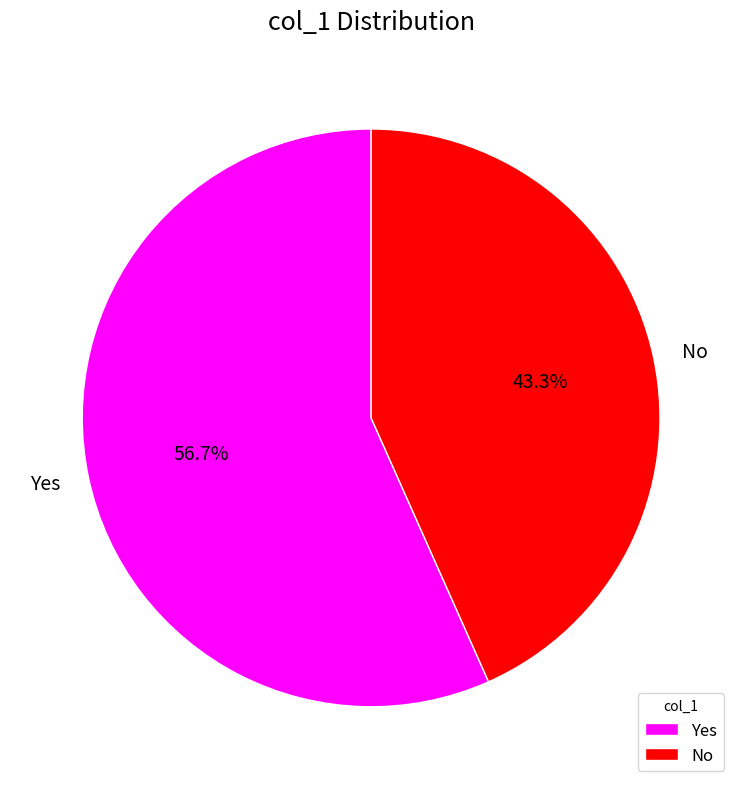

What percentage is the No slice, to the nearest percent?

43%